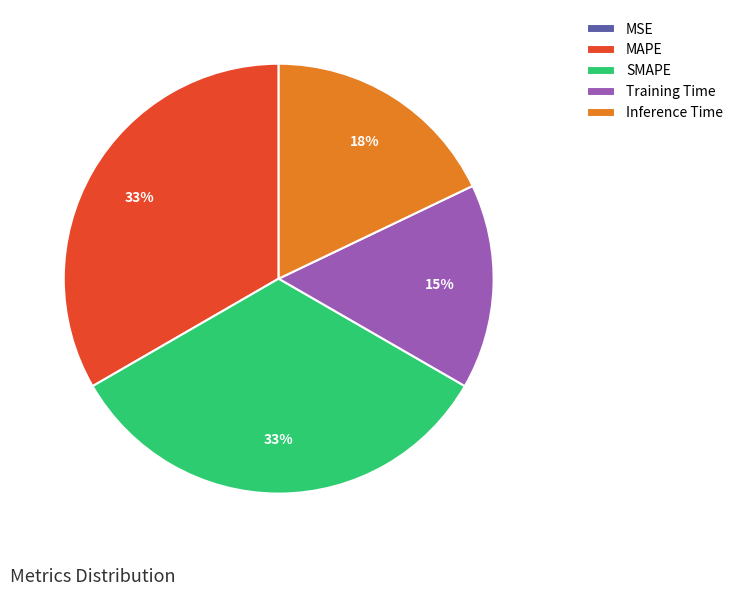

To the nearest percent, what portion does SMAPE represent?

33%